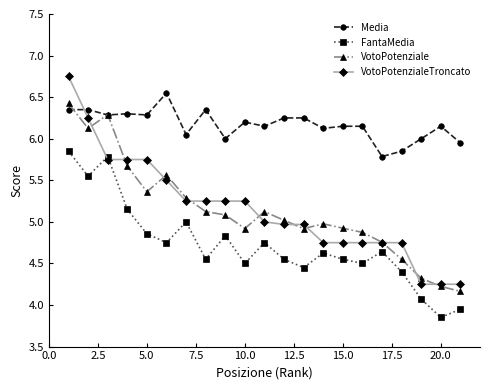

True or false: VotoPotenziale and FantaMedia cross at least once.

False